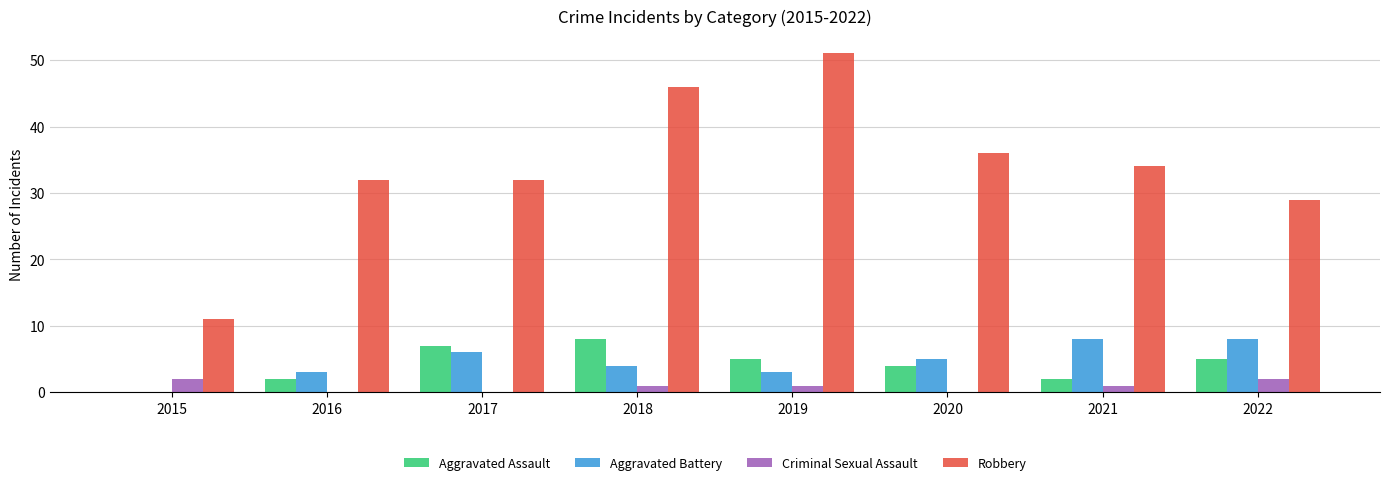

What is the sum of the Robbery values at 2019 and 2018?

97